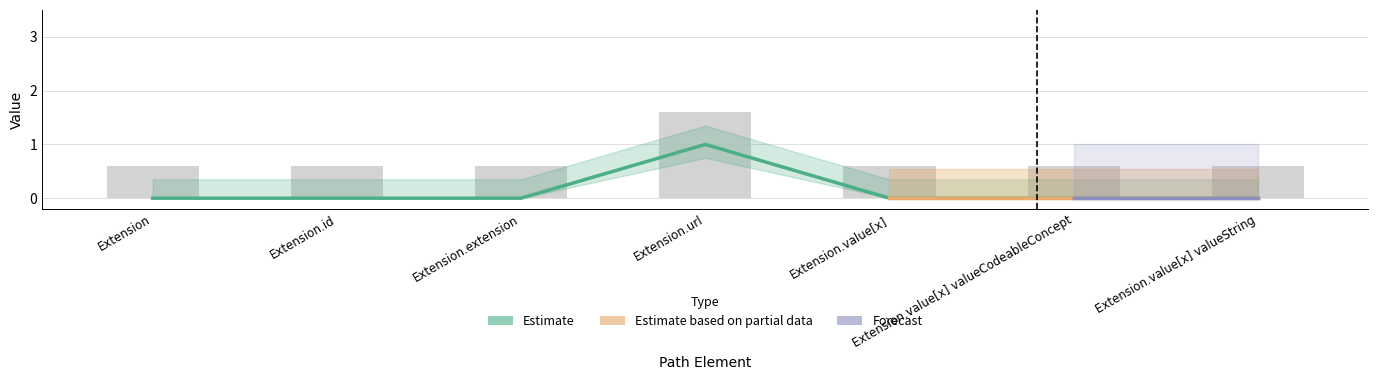

Reading right to left, transcribe all the data shown in this chart.

0	0	0	1	0	0	0